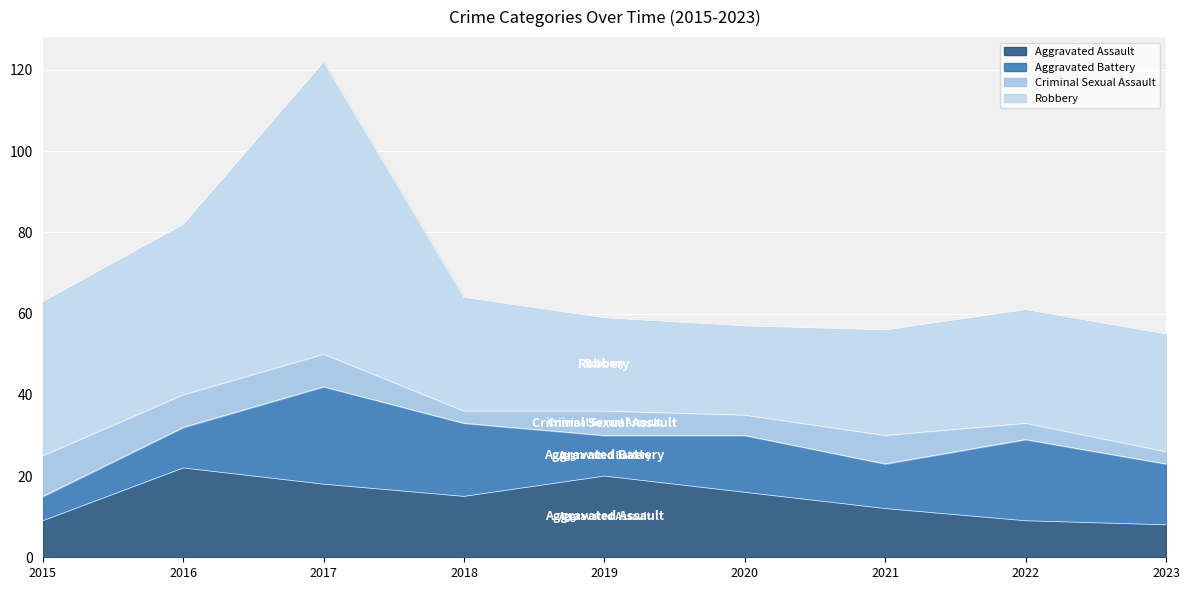

How many values in the Robbery series are below 28?

3